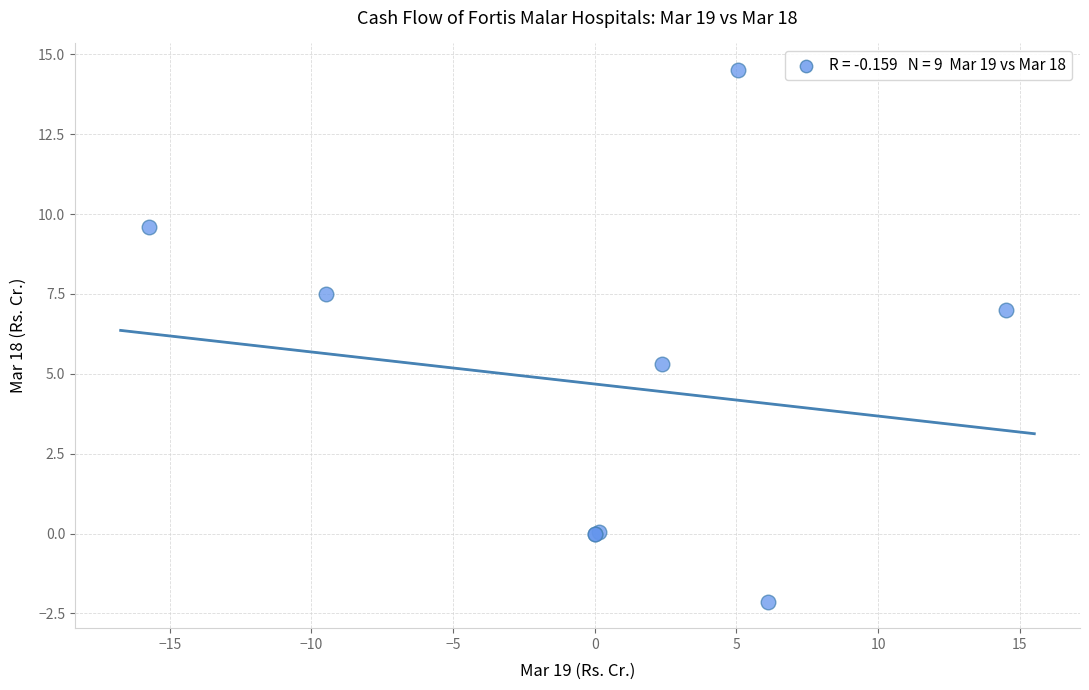

What Y value in the scatter plot is closest to 6?

5.3